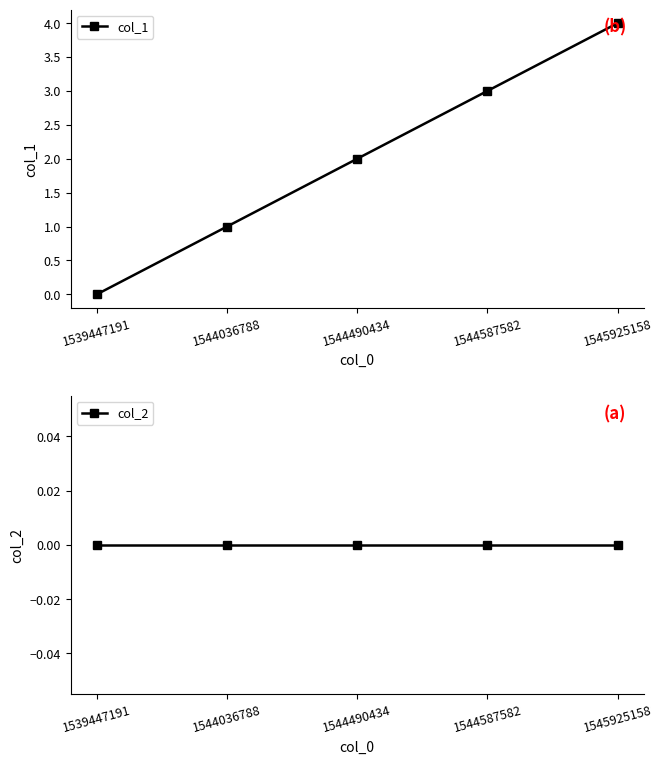

Reading left to right, list all the values displayed in this chart.

col_1: 0	1	2	3	4
col_2: 0	0	0	0	0